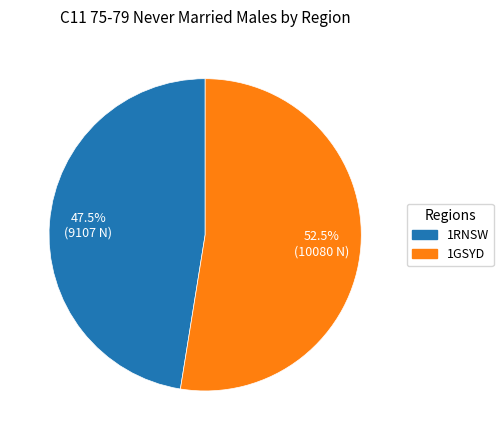

Rank the categories by value from lowest to highest.

1RNSW, 1GSYD